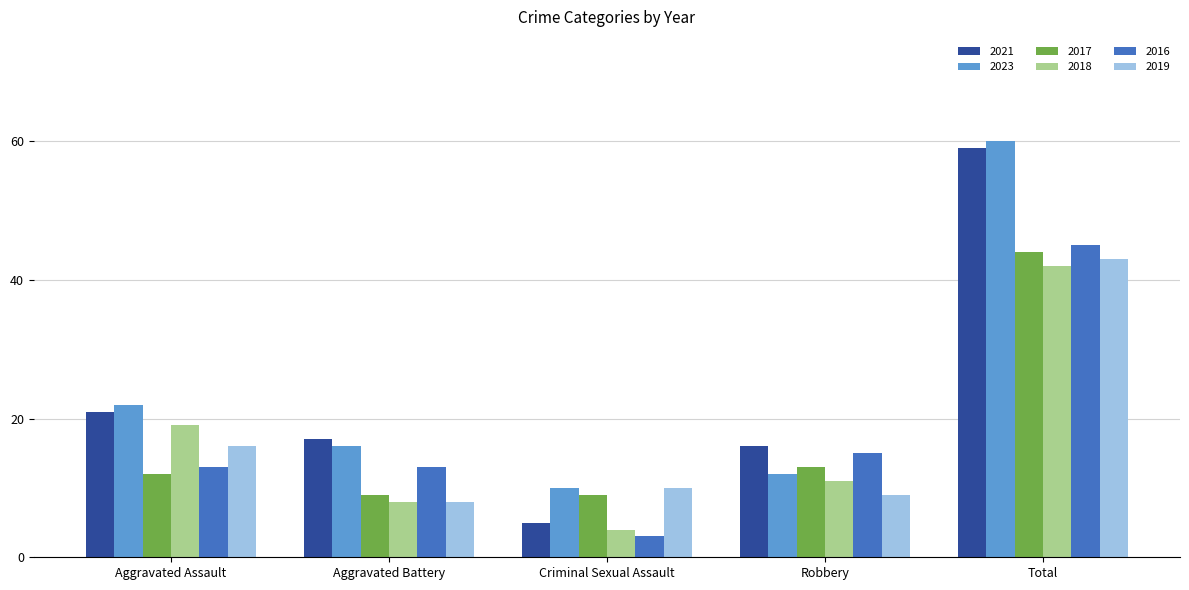

Count the number of categories in the chart.

5